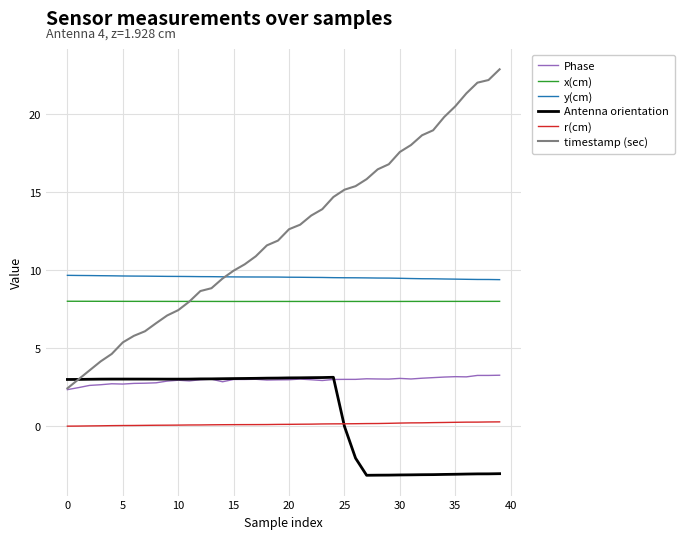

True or false: y(cm) and Phase intersect in this chart.

False